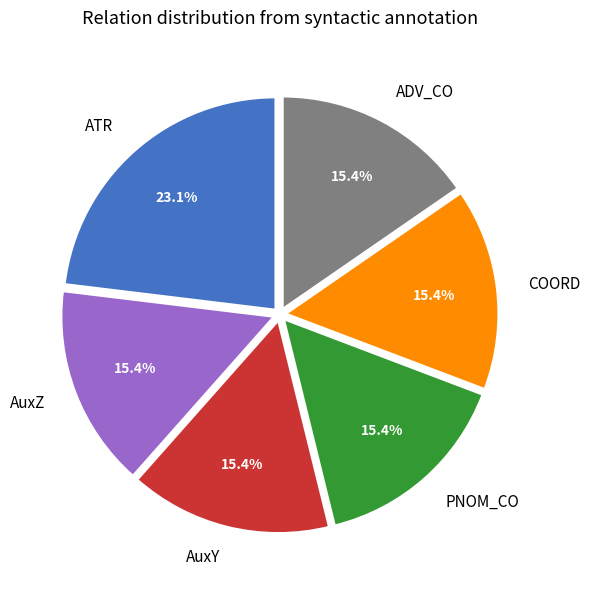

Does PNOM_CO represent more than half of the total?

No